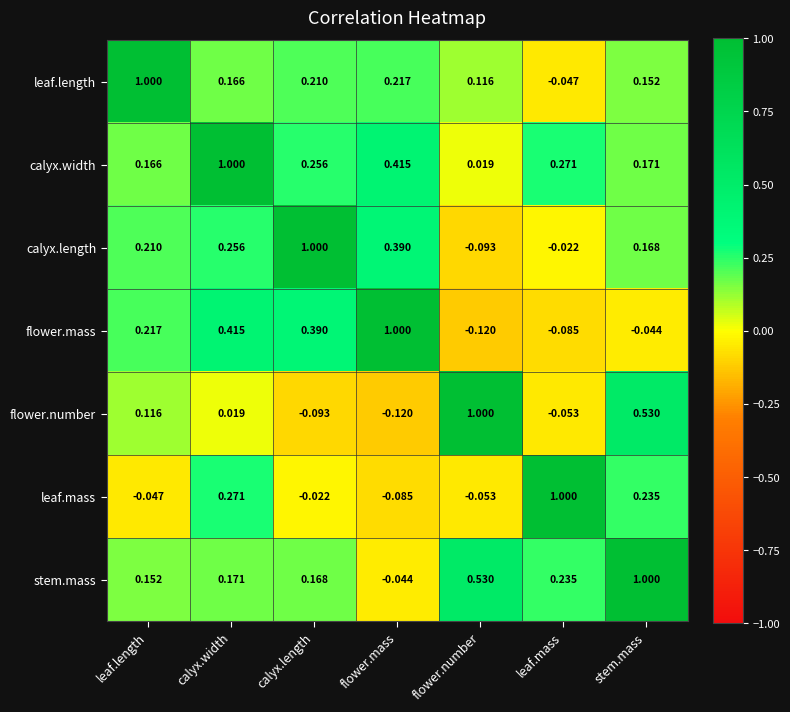

Which series has the largest total across all categories?

calyx.width